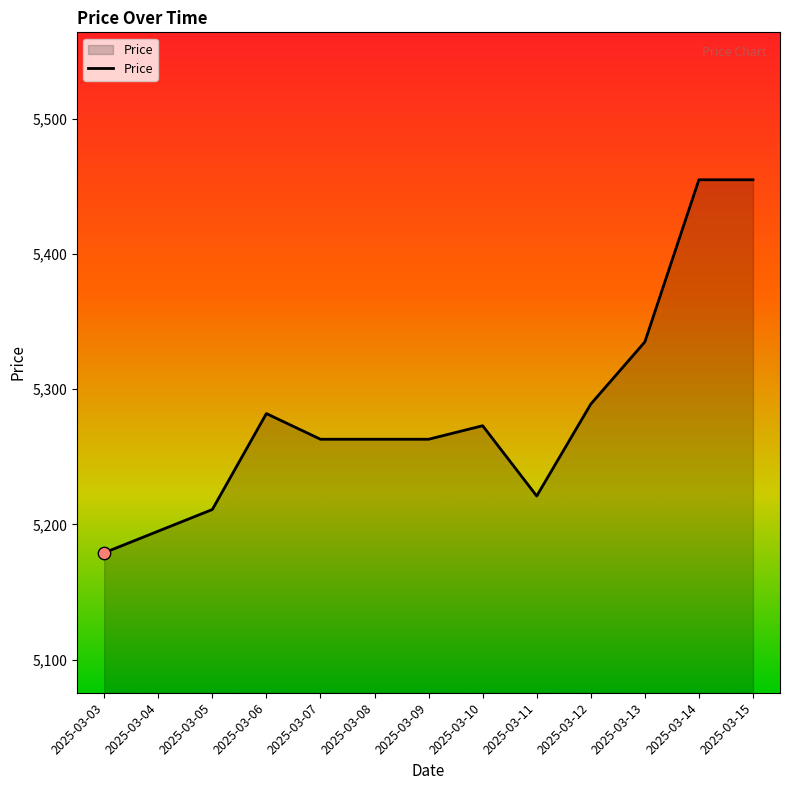

Which has a higher value, 2025-03-07 or 2025-03-12?

2025-03-12